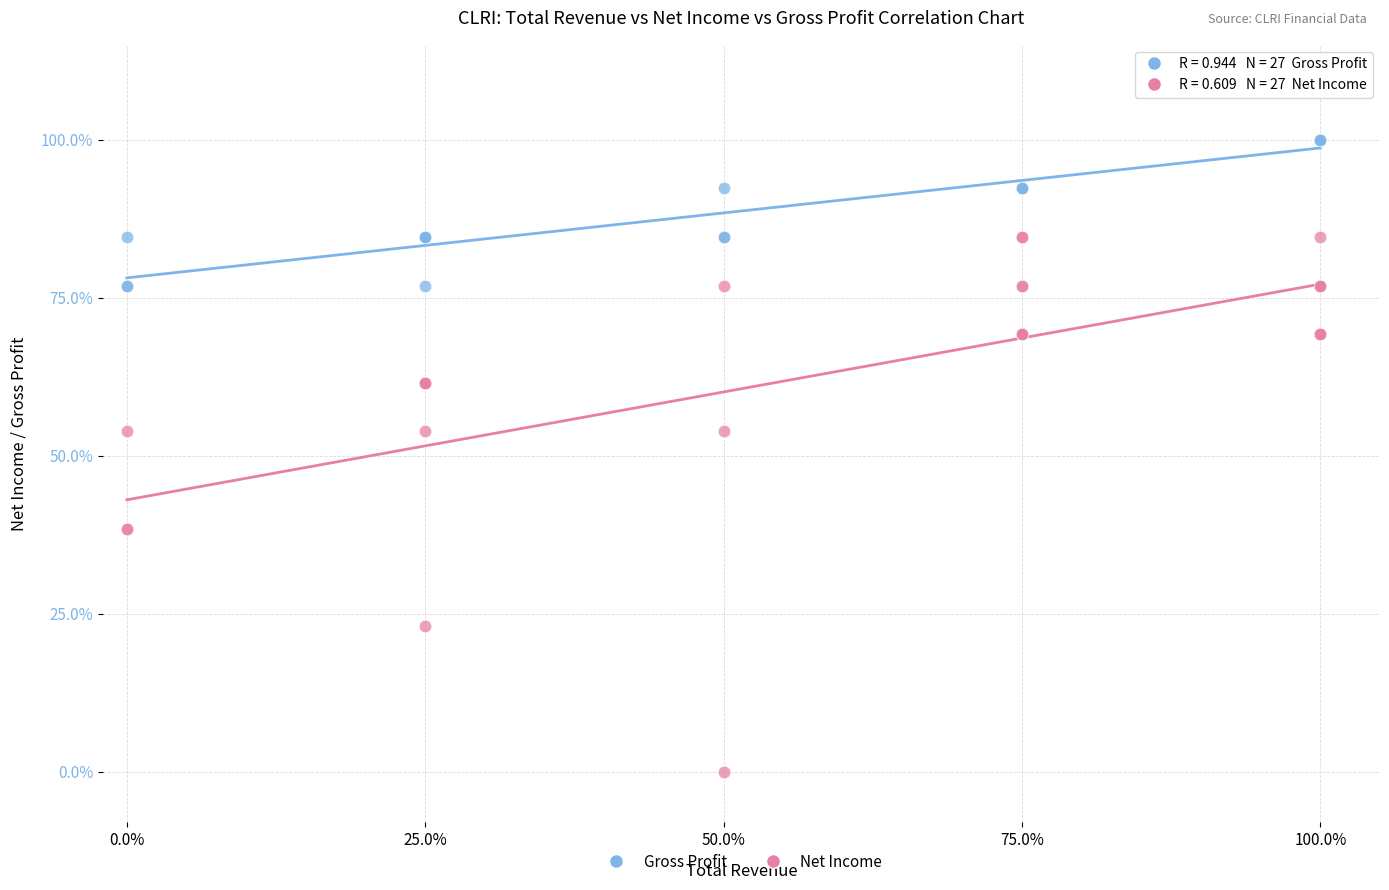

What are all the series names shown in the legend?

Gross Profit, Net Income